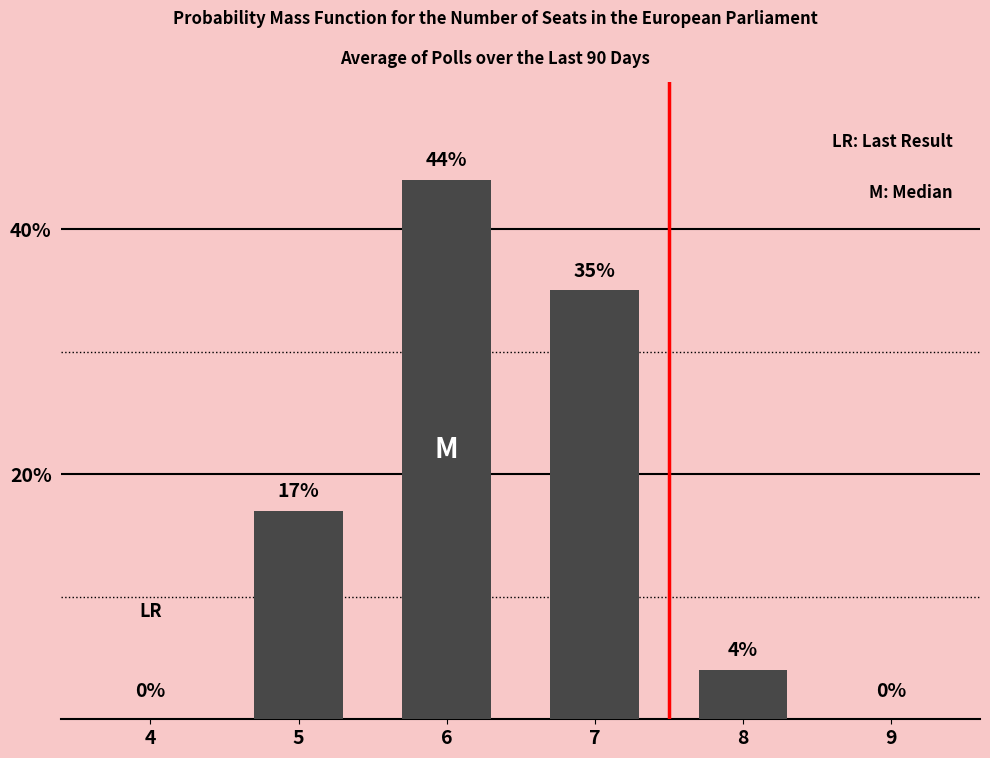

Count the number of data series in this chart.

1